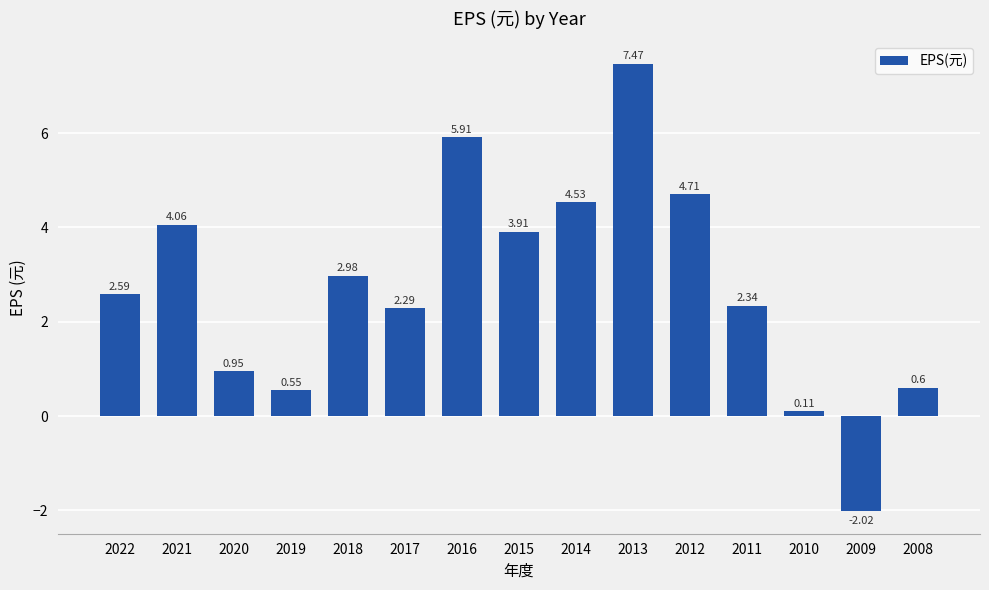

List the labels in order of value, smallest first.

2009, 2010, 2019, 2008, 2020, 2017, 2011, 2022, 2018, 2015, 2021, 2014, 2012, 2016, 2013